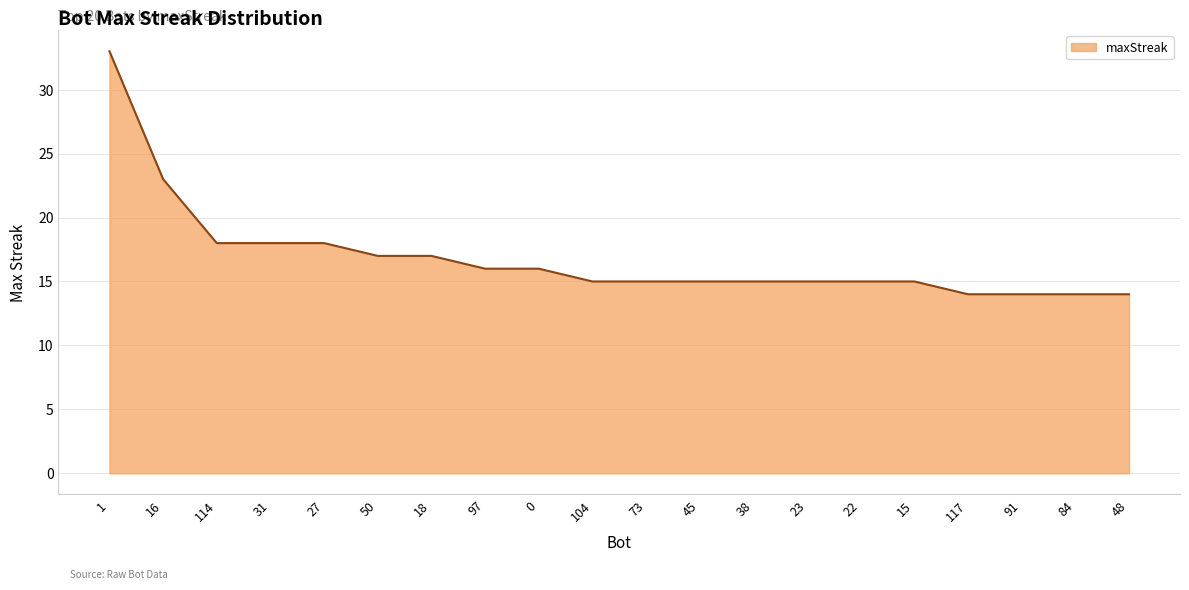

How many lines are shown in the chart?

1